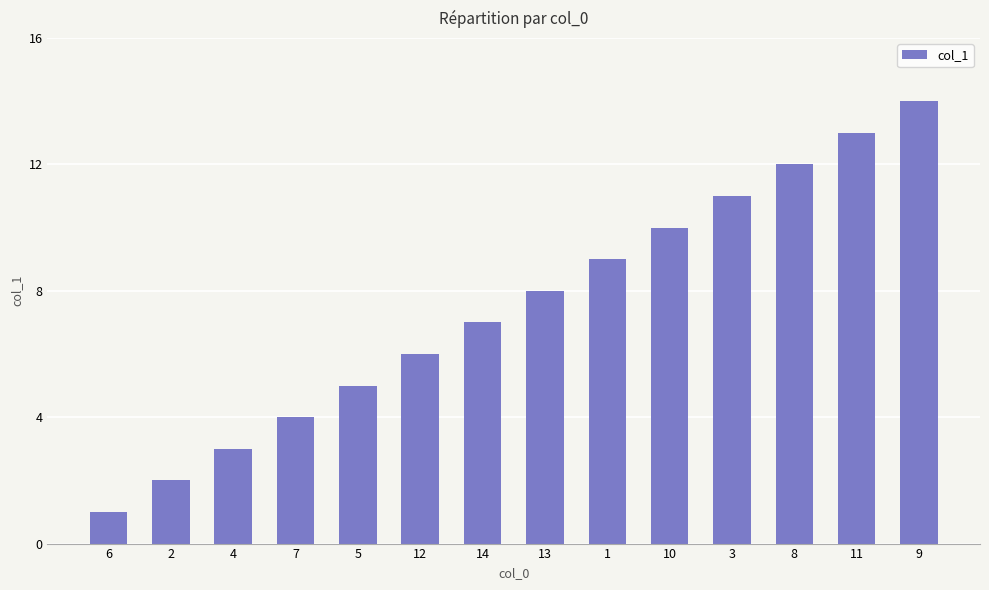

Reading left to right, extract all data points from this chart.

6=1	2=2	4=3	7=4	5=5	12=6	14=7	13=8	1=9	10=10	3=11	8=12	11=13	9=14